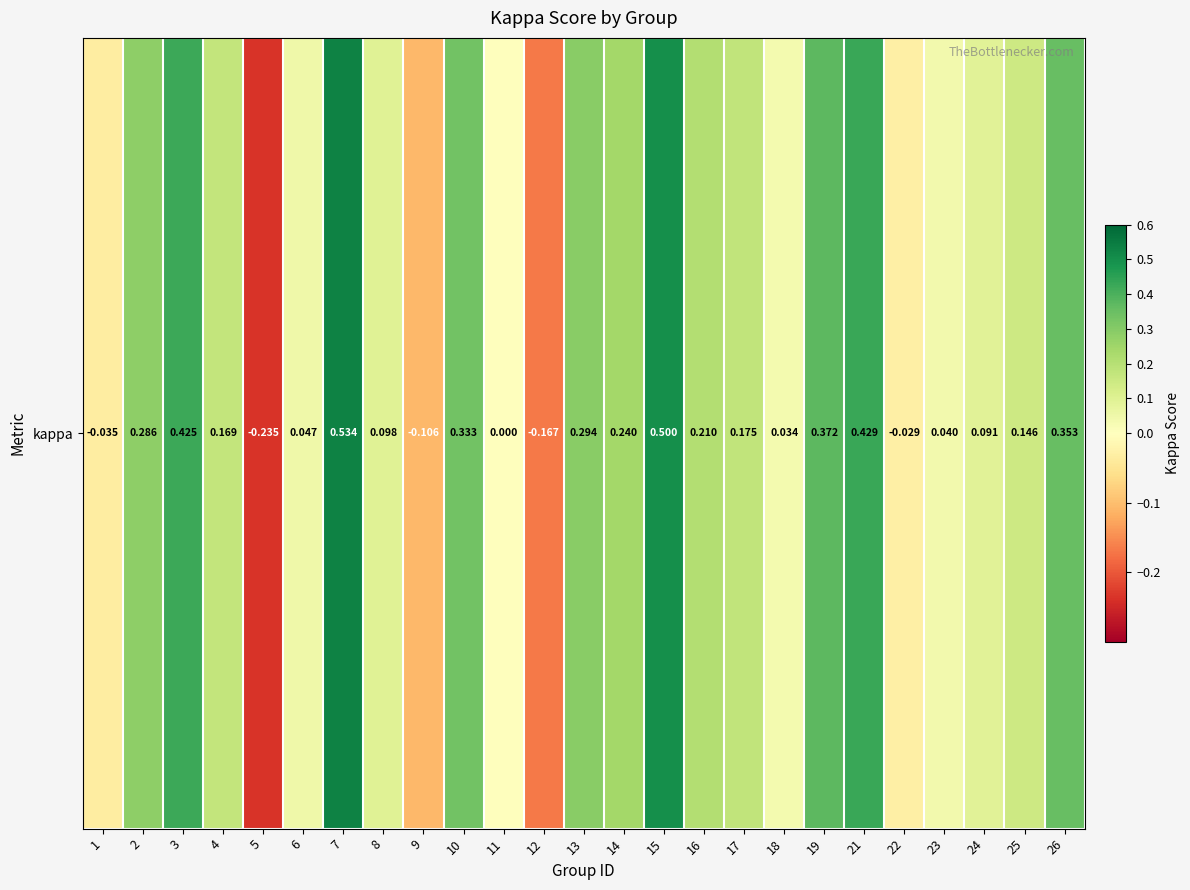

How many values are below zero?

5